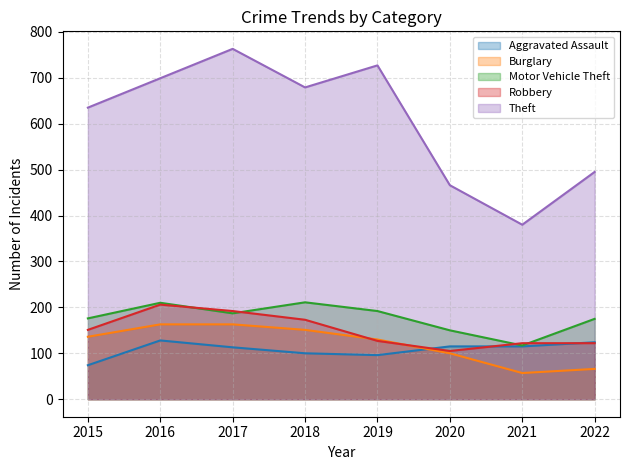

True or false: Theft has a value of 588 at 2021.

False